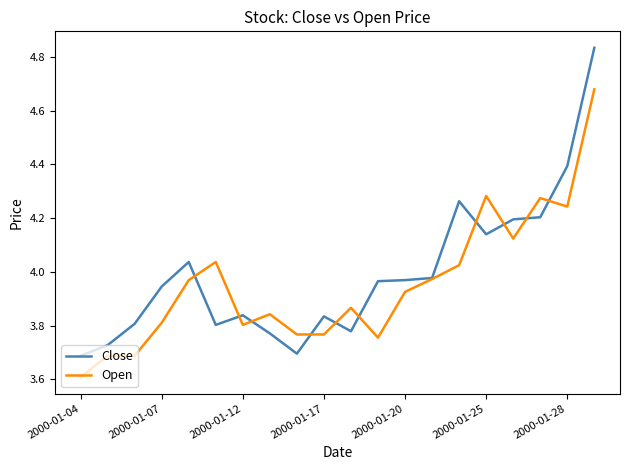

Which series has the largest range (max minus min)?

Close